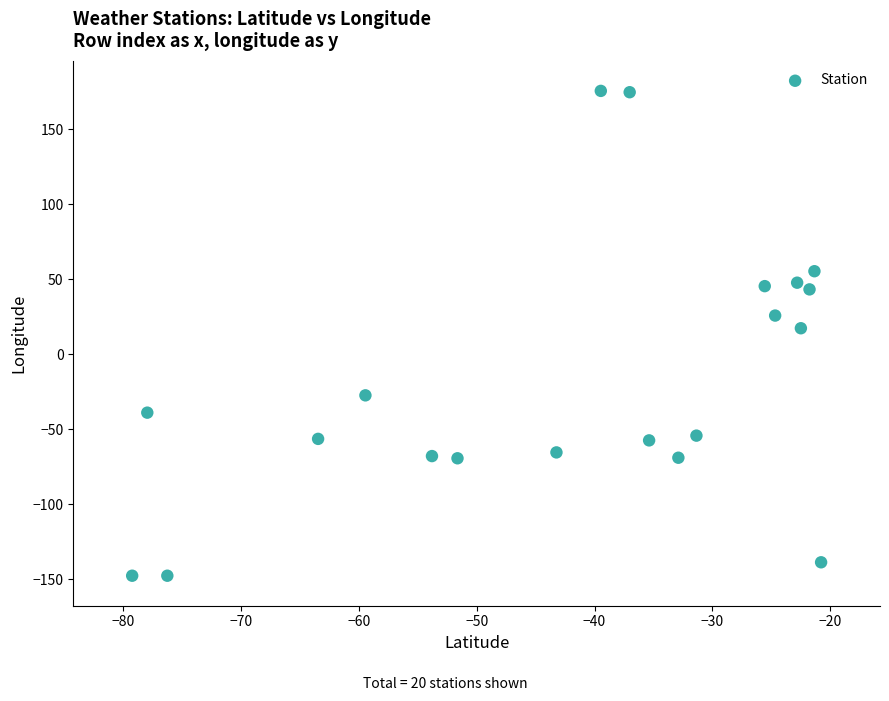

What is the range of X values (max minus min)?

58.5